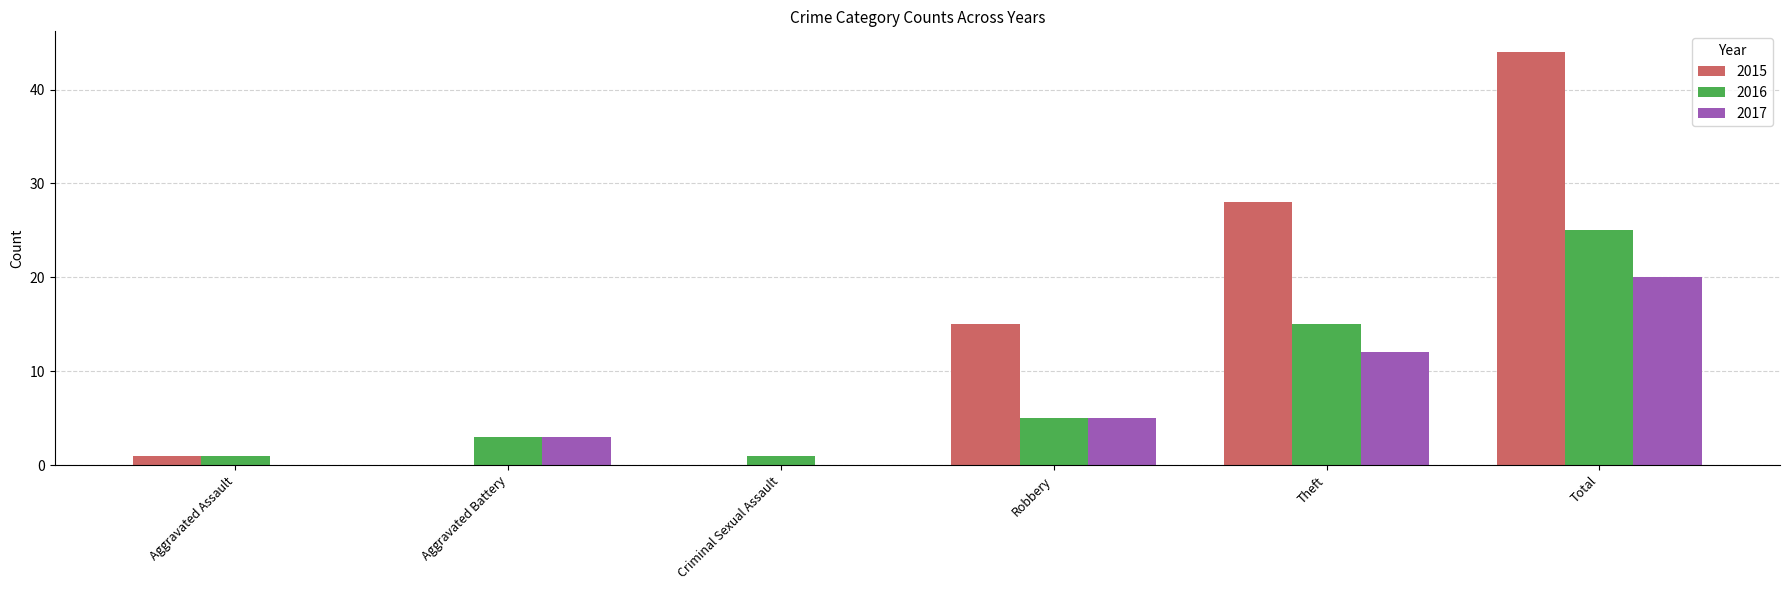

What are all the series names shown in the legend?

2015, 2016, 2017